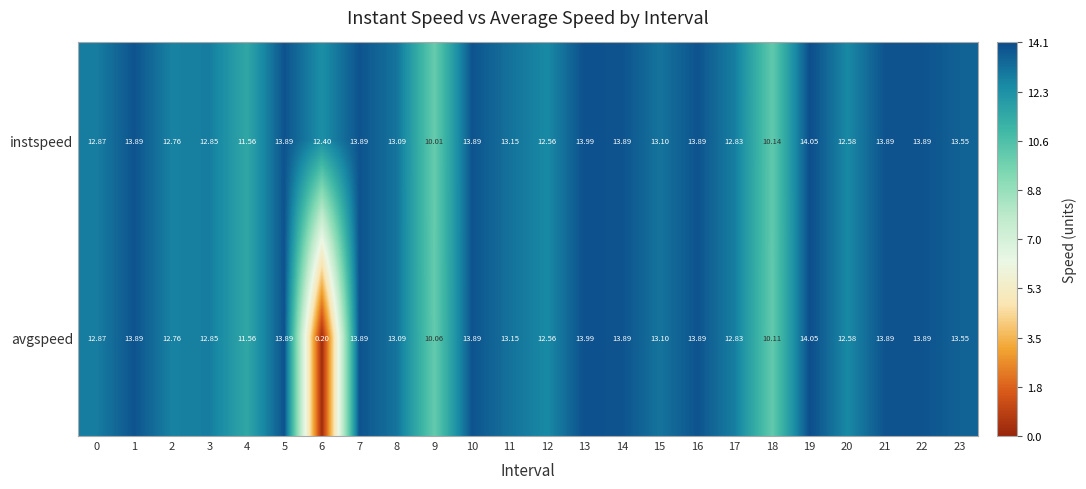

Rank the series by their average value, from lowest to highest.

avgspeed, instspeed